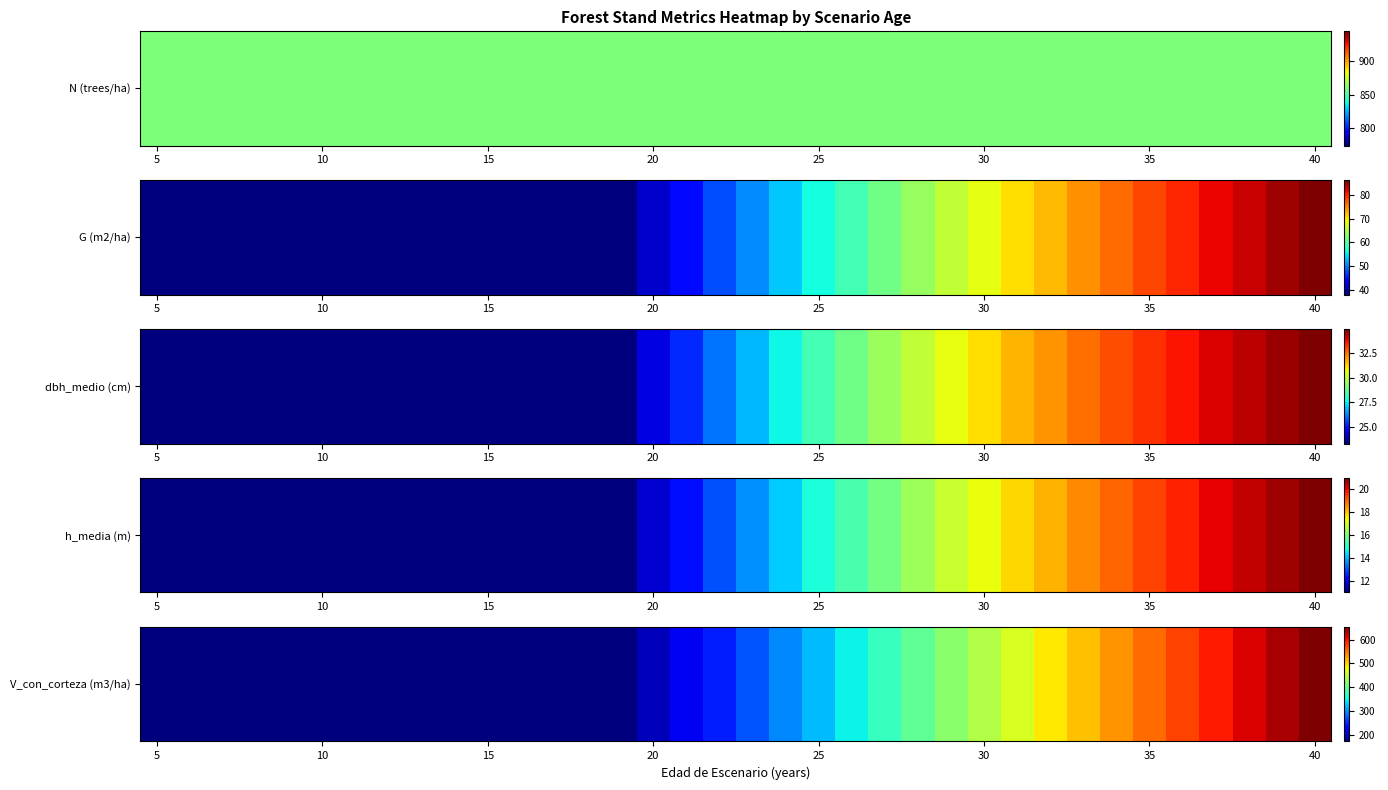

How many data points does each series have?

36